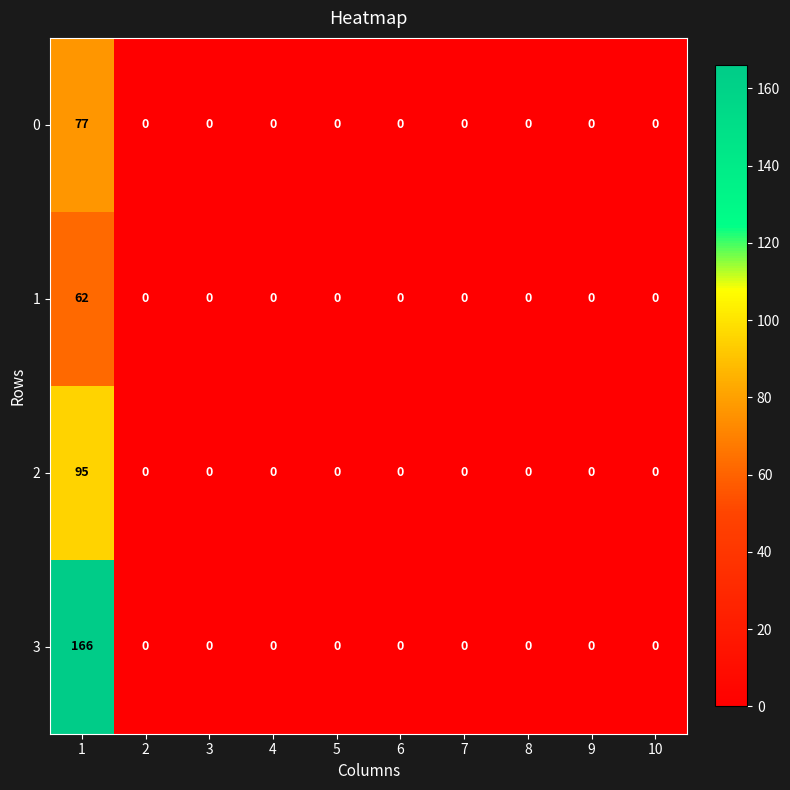

At how many categories does at least one series exceed 27?

1